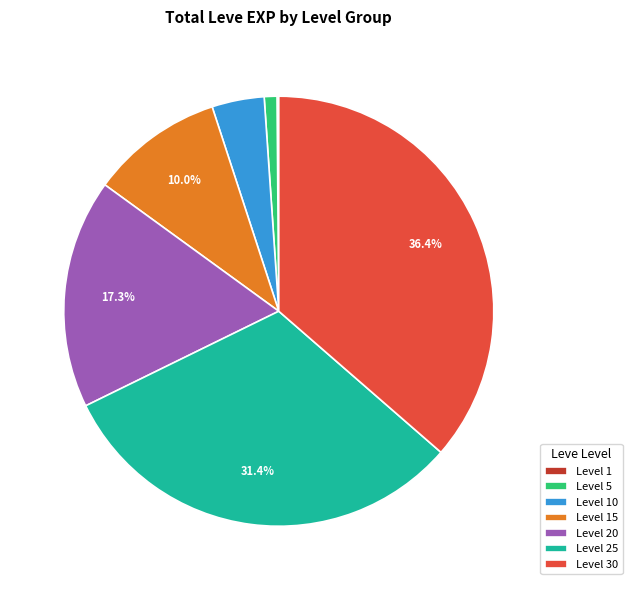

What percentage is NOT represented by Level 30?

63.6%